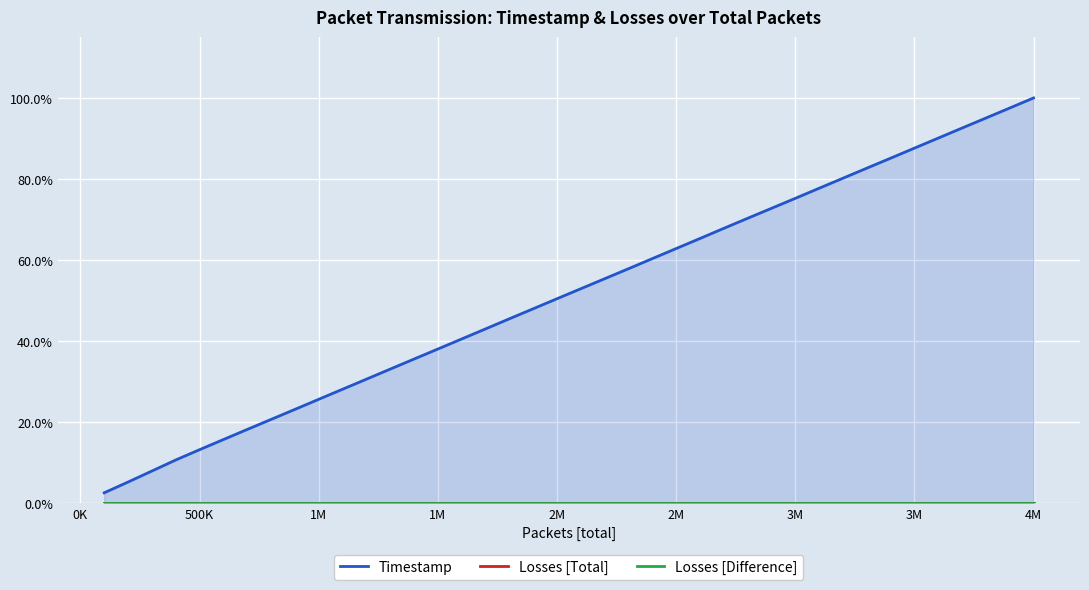

What is the maximum value for Timestamp?

100.0